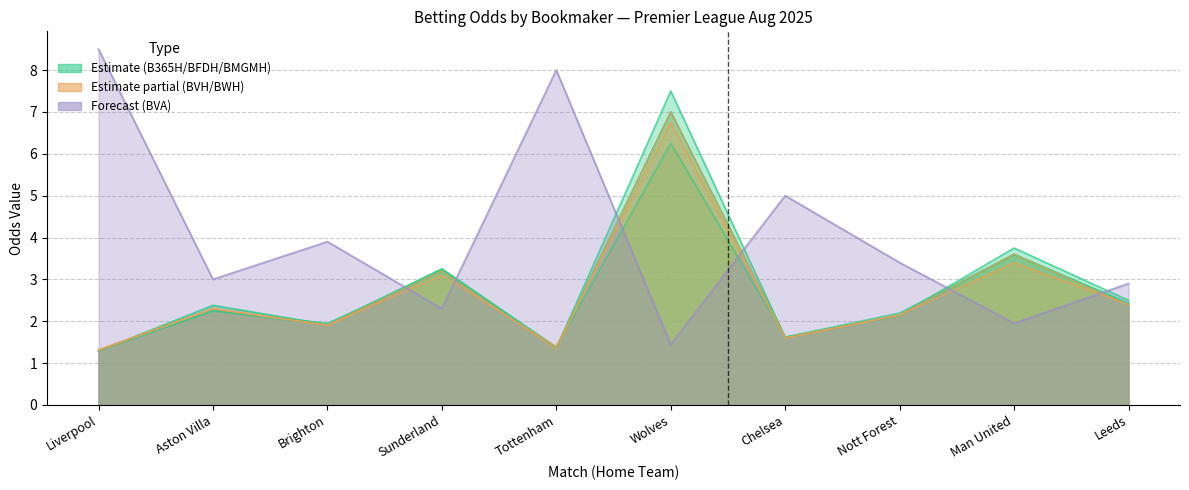

Where is BWH nearest to the value 4?

Man United